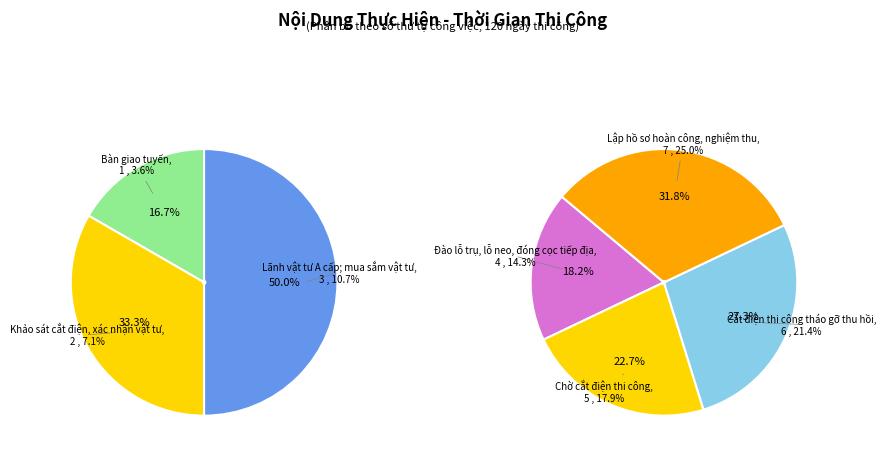

To the nearest percent, what portion does Lập hồ sơ hoàn công, nghiệm thu represent?

25%